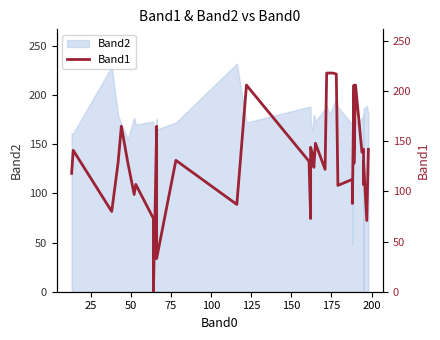

How many values are above zero?

39